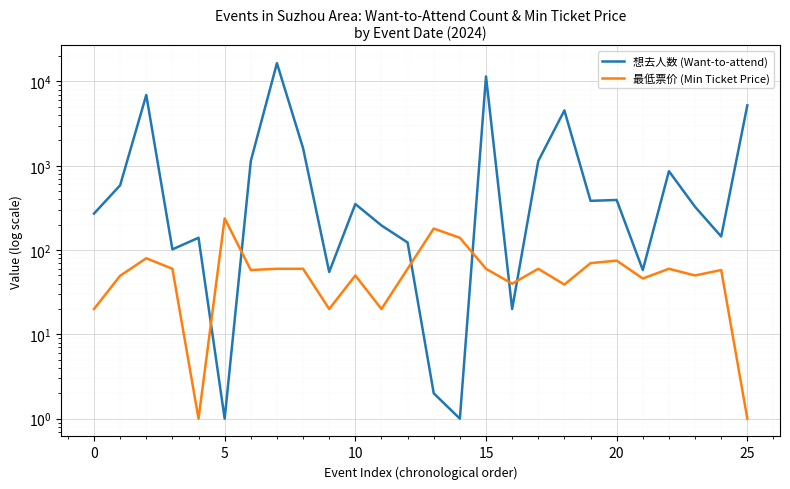

What is the difference between the maximum and second lowest values in the 想去人数 (Want-to-attend) series?

16478.0